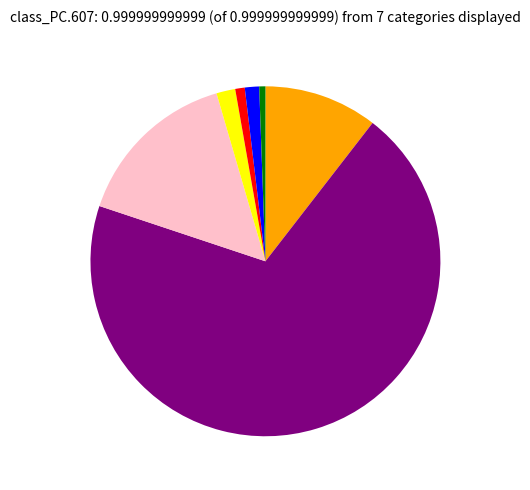

Is there a majority slice in this chart?

Yes